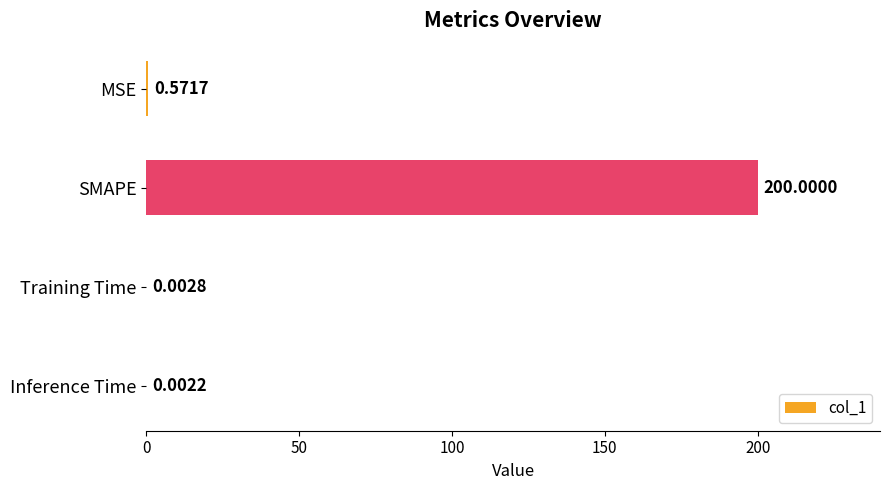

Which has a higher value, Inference Time or SMAPE?

SMAPE